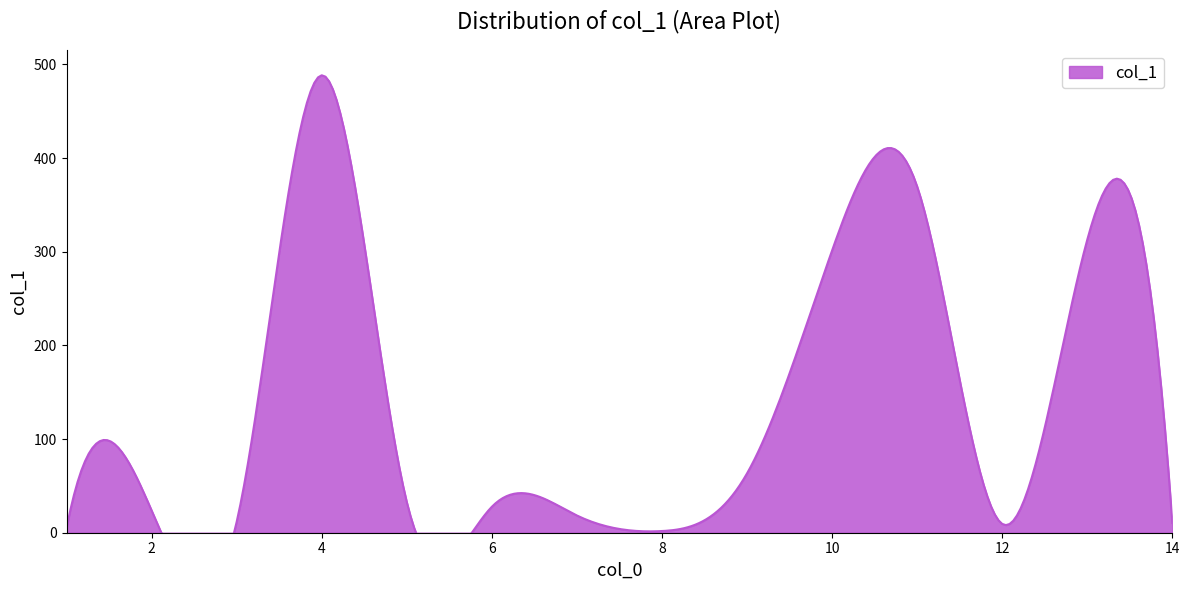

How many values are below 27?

7